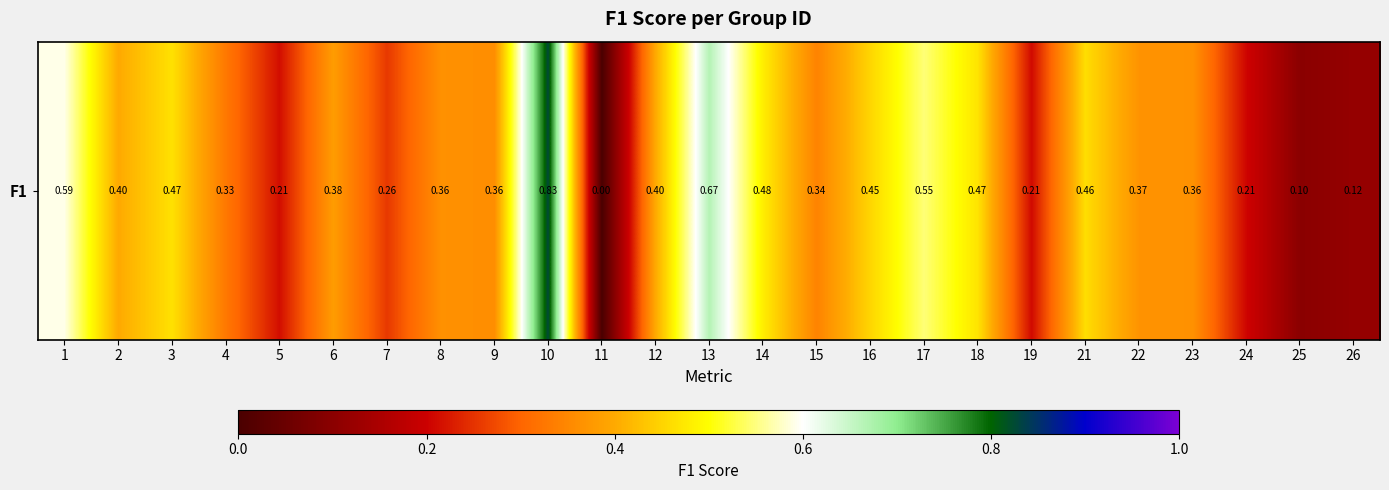

What is the greatest value displayed?

0.8